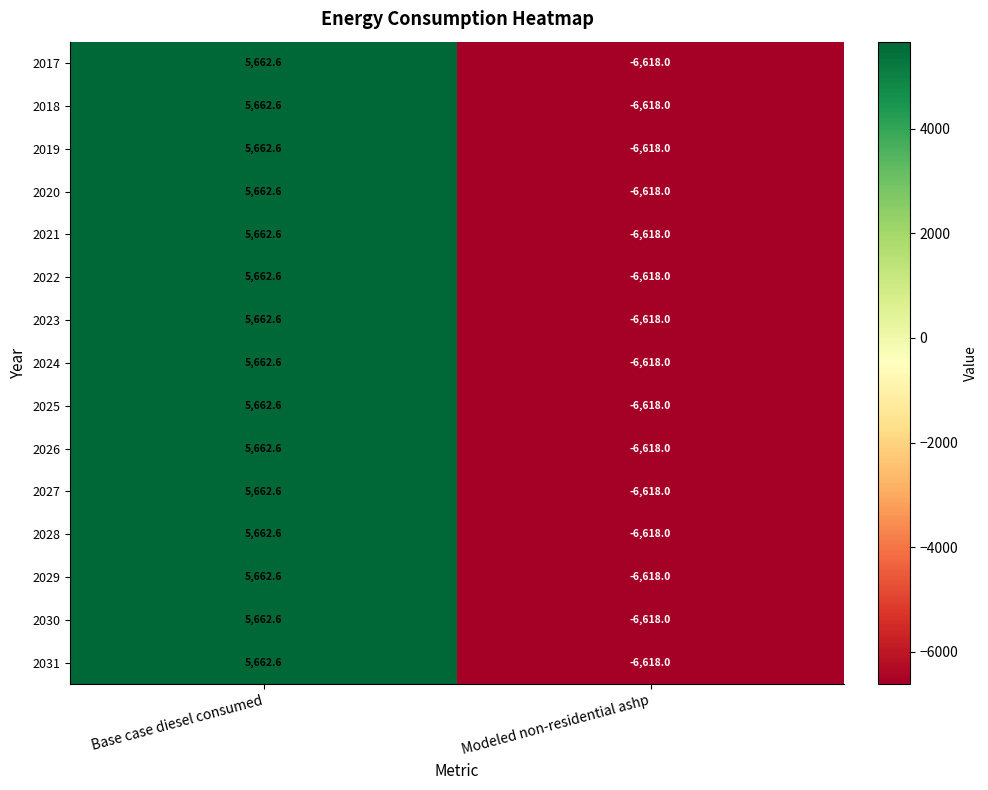

At which category is the sum across all series the highest?

Base case diesel consumed